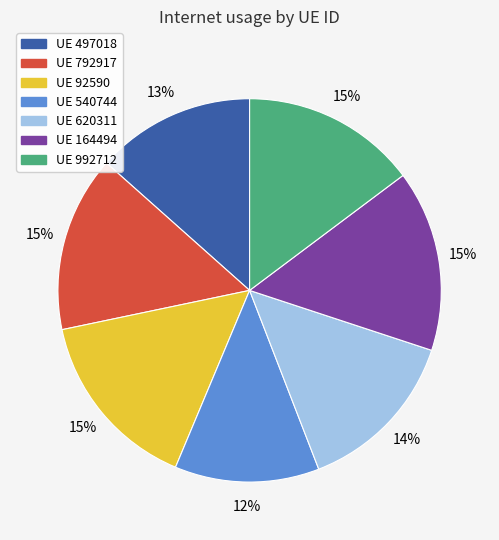

Is there a majority slice in this chart?

No